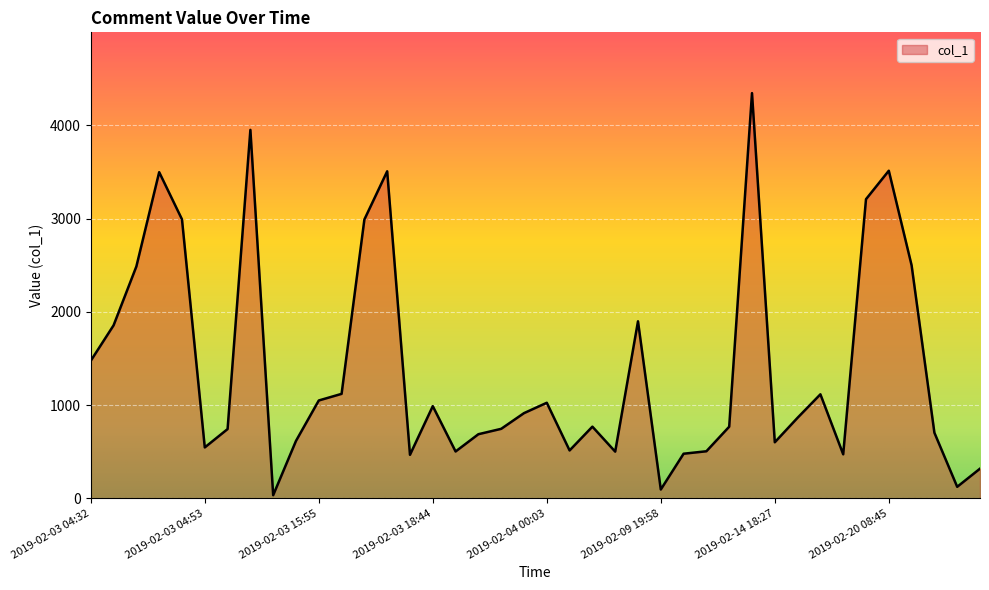

What is the greatest value displayed?

4345.9